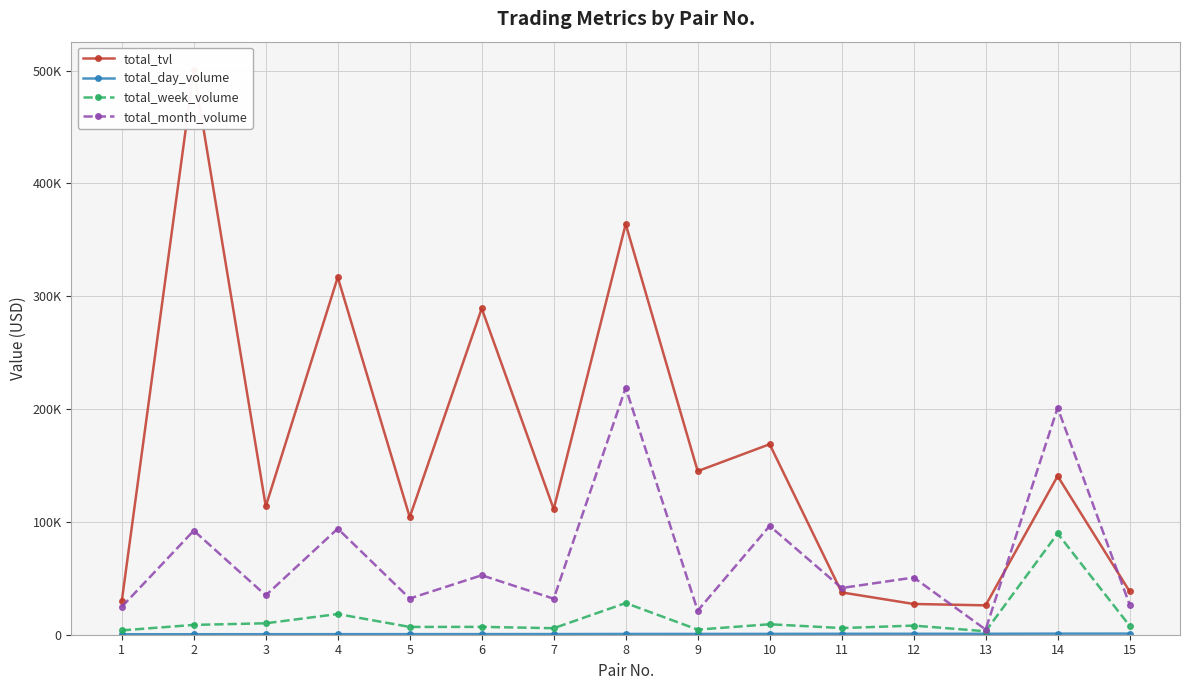

At which category is the sum across all series the highest?

8